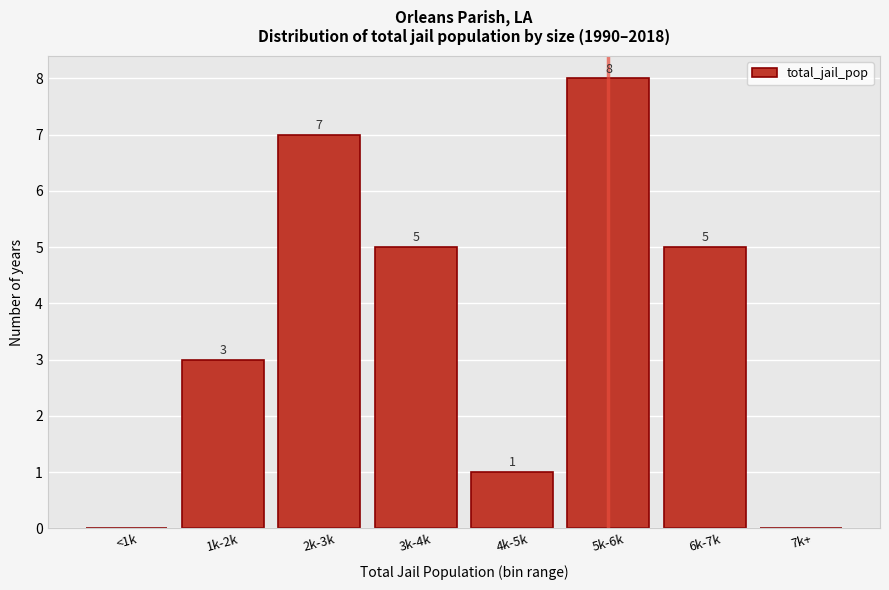

Reading left to right, extract all data points from this chart.

<1k=0	1k-2k=3	2k-3k=7	3k-4k=5	4k-5k=1	5k-6k=8	6k-7k=5	7k+=0